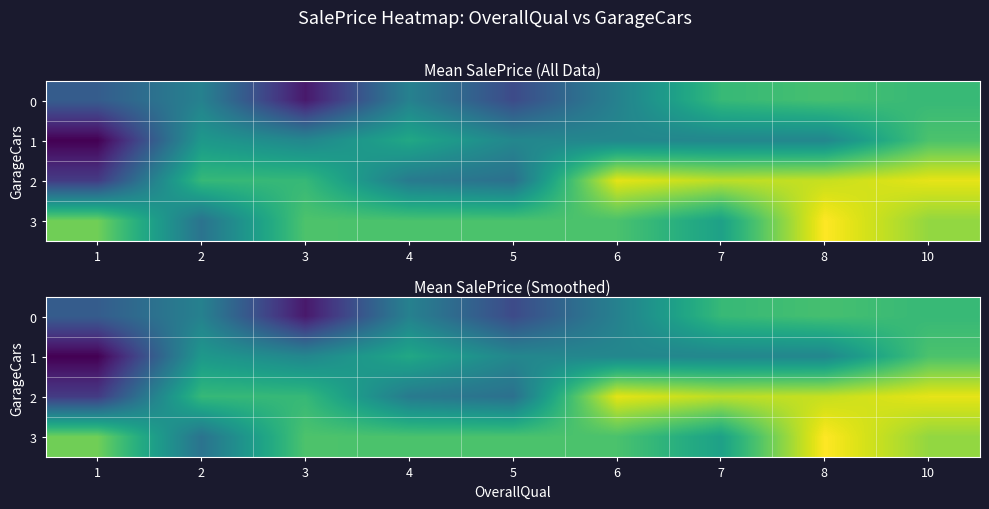

True or false: 2 has a value of 144503.5 at 10.

False